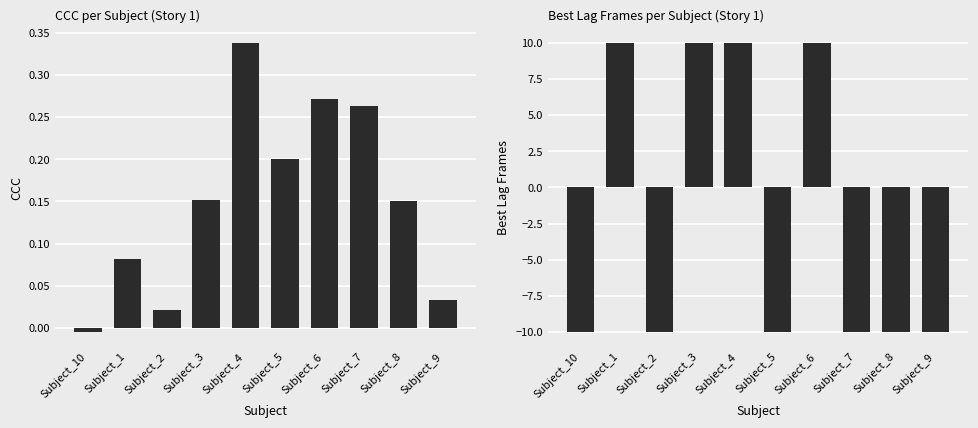

What are all the series names shown in the legend?

ccc, best_lag_frames